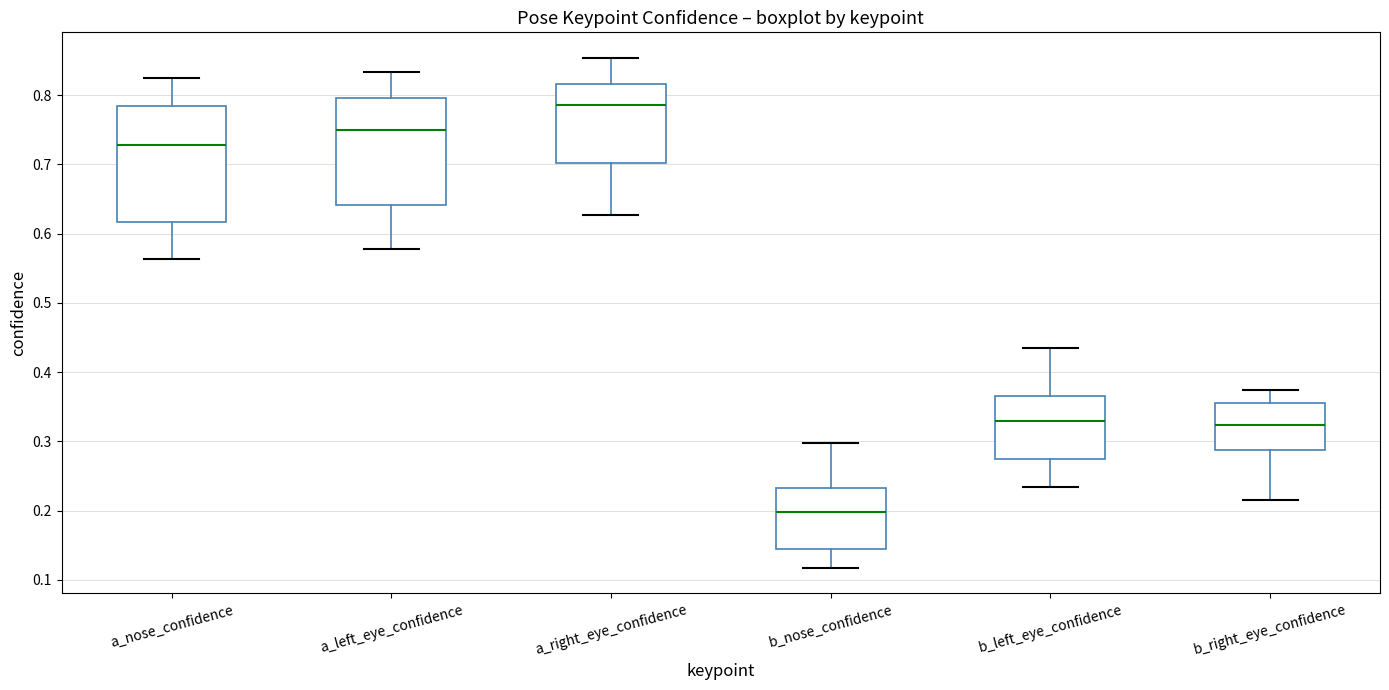

Where does the lower whisker of the box for a_right_eye_confidence end on the y-axis? The values are not printed on the chart, so give them approximately, as read against the axis.

0.63